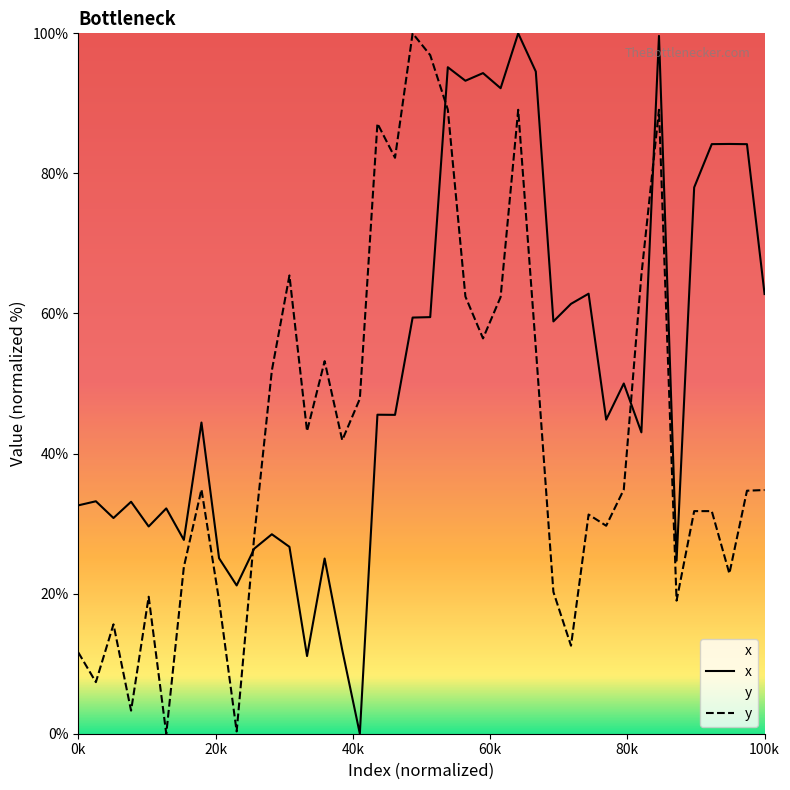

What is the difference between the maximum and minimum values in the y series?

100.0